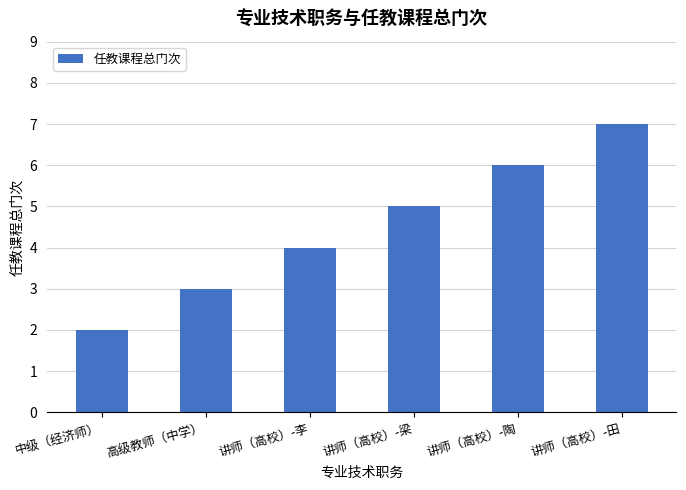

Between 中级（经济师） and 高级教师（中学）, which is larger?

高级教师（中学）